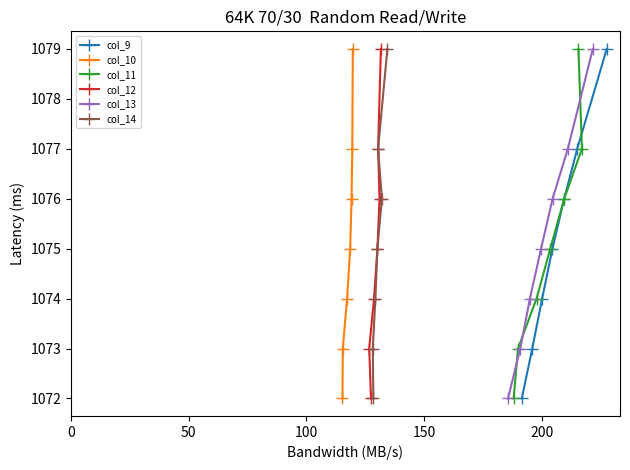

How many col_9 values are between 1073 and 1077?

5